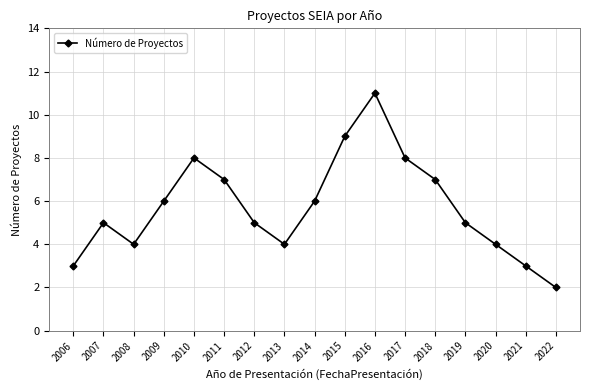

What is the value of the 17th point from the left?

2